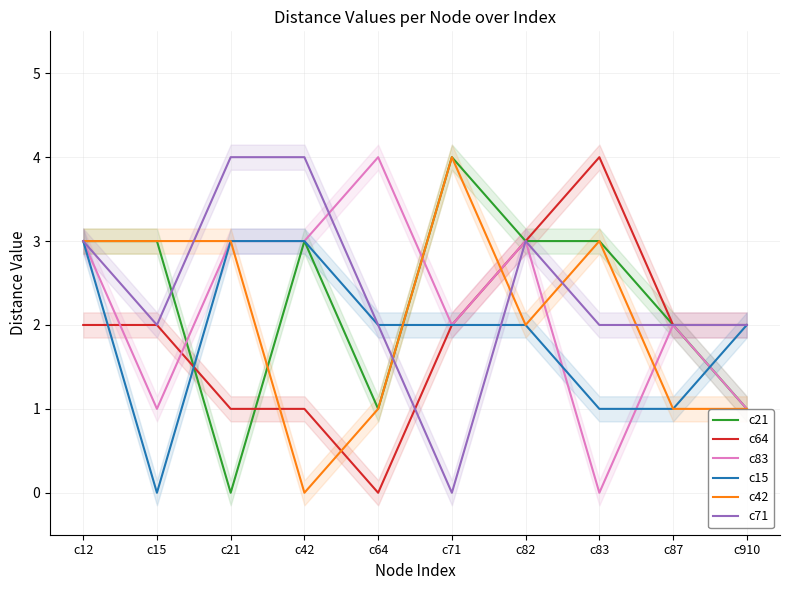

Where is c42 nearest to the value 2?

c82